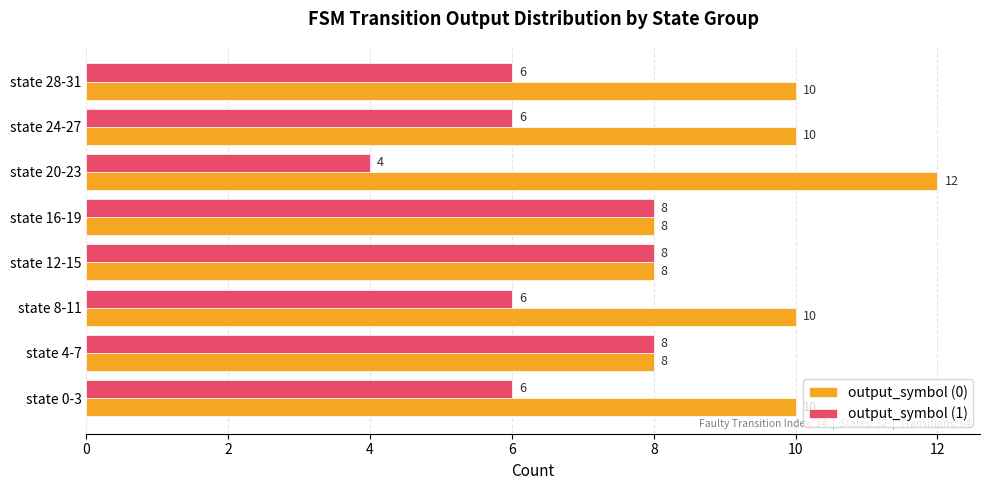

What is the difference between the maximum and minimum values in the output_symbol (1) series?

4